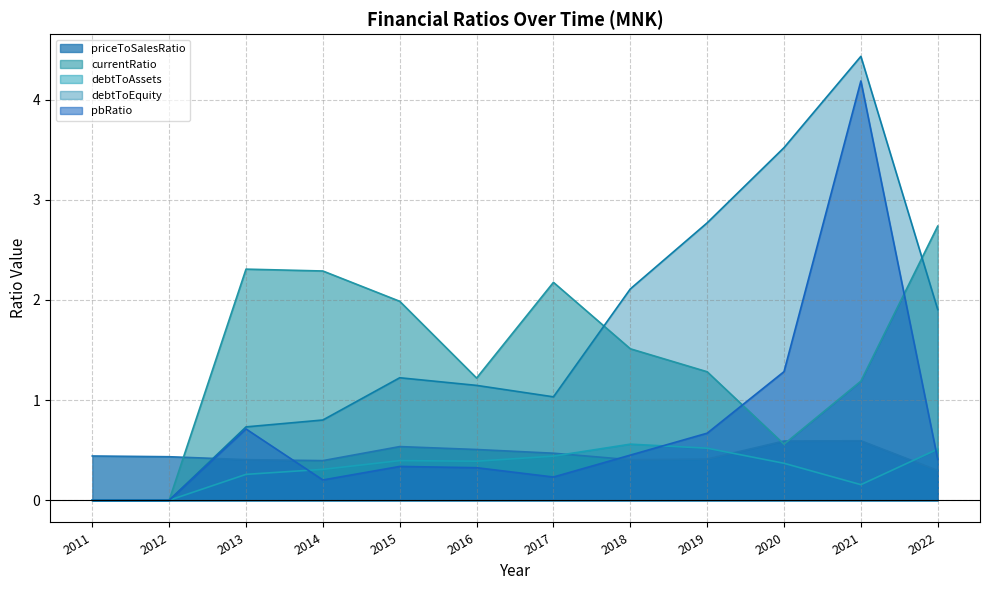

Reading right to left, list all the values displayed in this chart.

priceToSalesRatio: 2022=0.3	2021=0.6	2020=0.6	2019=0.4	2018=0.4	2017=0.5	2016=0.5	2015=0.5	2014=0.4	2013=0.4	2012=0.4	2011=0.4
currentRatio: 2022=2.7	2021=1.2	2020=0.6	2019=1.3	2018=1.5	2017=2.2	2016=1.2	2015=2.0	2014=2.3	2013=2.3	2012=0.0	2011=0.0
debtToAssets: 2022=0.5	2021=0.2	2020=0.4	2019=0.5	2018=0.6	2017=0.4	2016=0.4	2015=0.4	2014=0.3	2013=0.3	2012=0.0	2011=0.0
debtToEquity: 2022=1.9	2021=4.4	2020=3.5	2019=2.8	2018=2.1	2017=1.0	2016=1.1	2015=1.2	2014=0.8	2013=0.7	2012=0.0	2011=0.0
pbRatio: 2022=0.4	2021=4.2	2020=1.3	2019=0.7	2018=0.5	2017=0.2	2016=0.3	2015=0.3	2014=0.2	2013=0.7	2012=0.0	2011=0.0